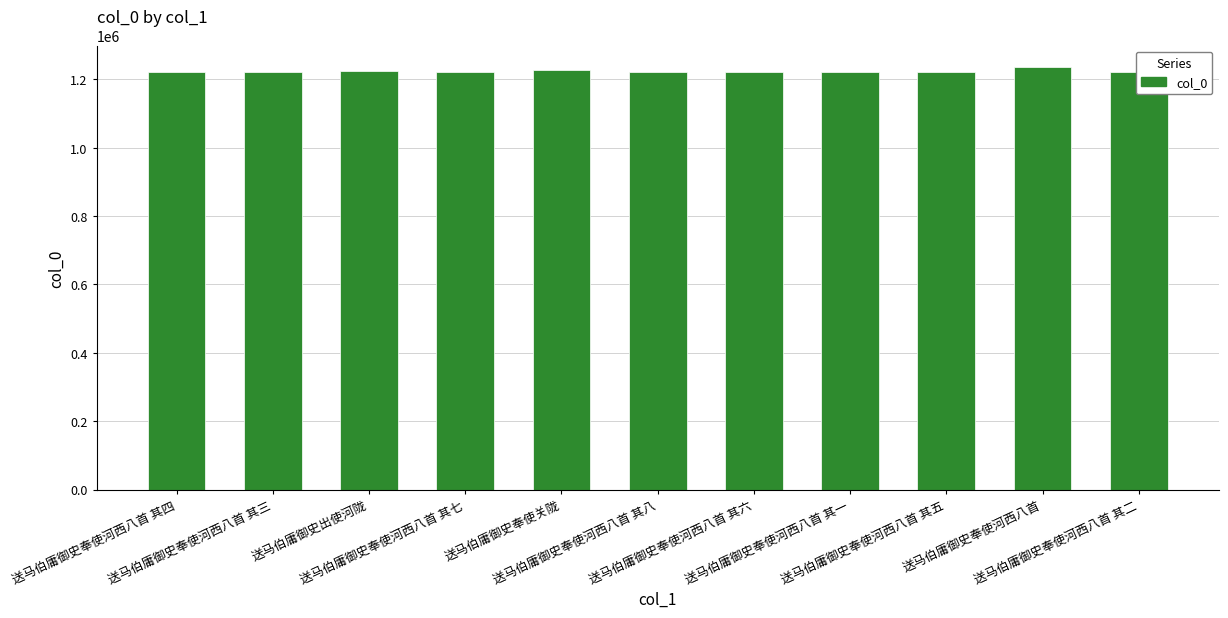

What is the greatest value displayed?

1237149